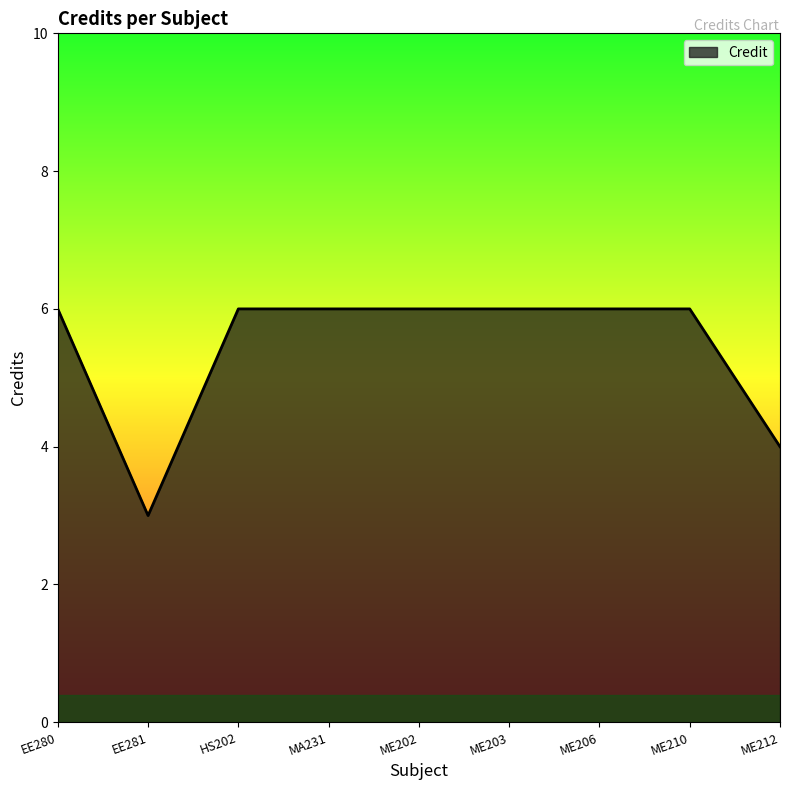

What position from the left is HS202?

3